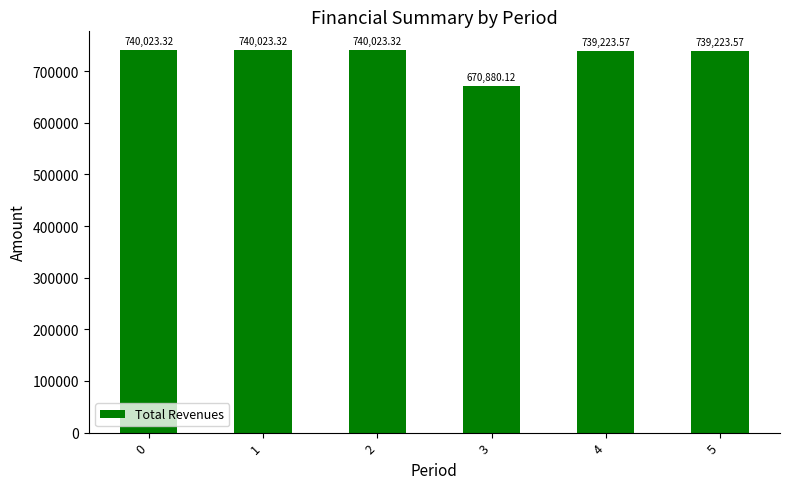

Approximately how many times larger is the value at 0 compared to 4?

1.0